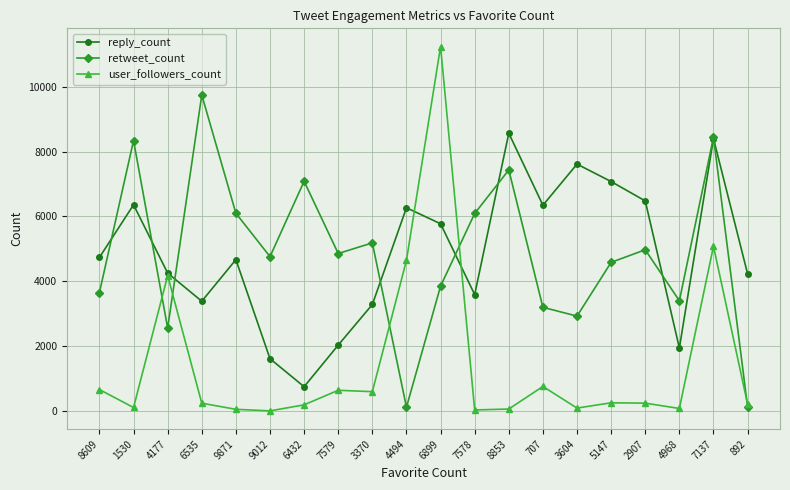

After their last crossing, which series has the higher values: reply_count or retweet_count?

reply_count